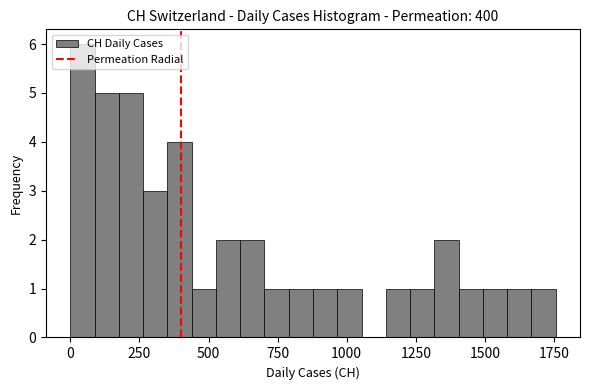

Read against the x-axis, roughly where is the centre of the tallest bar?

50